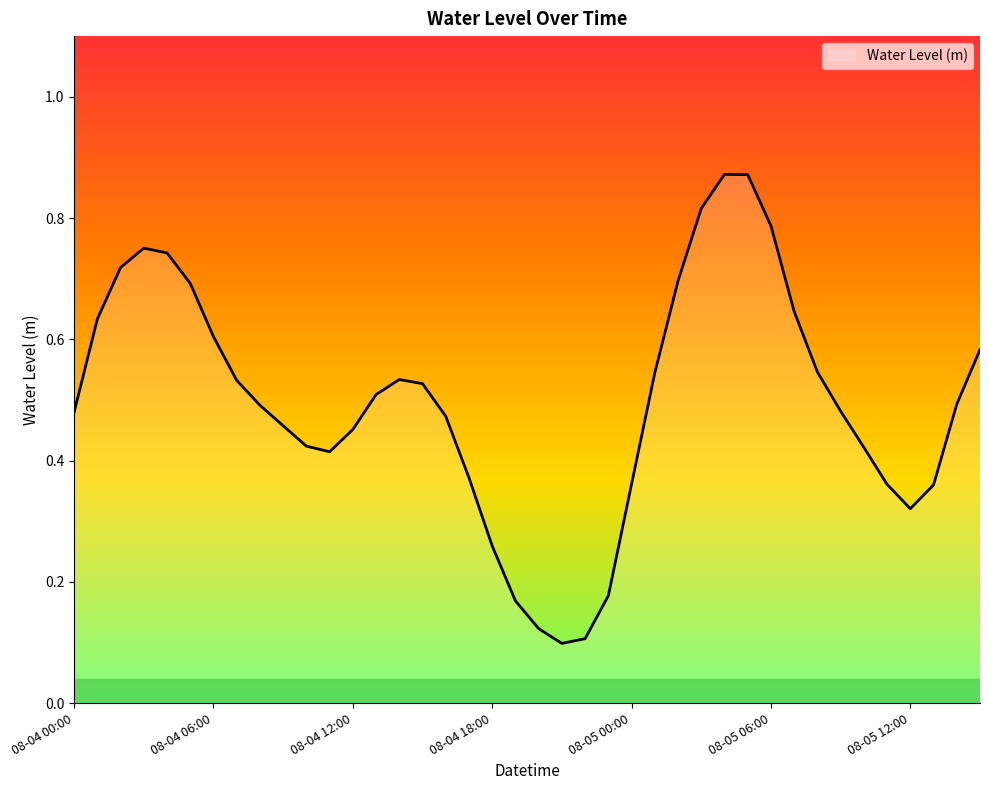

Which category has the lowest value across all series?

2025-08-04 21:00